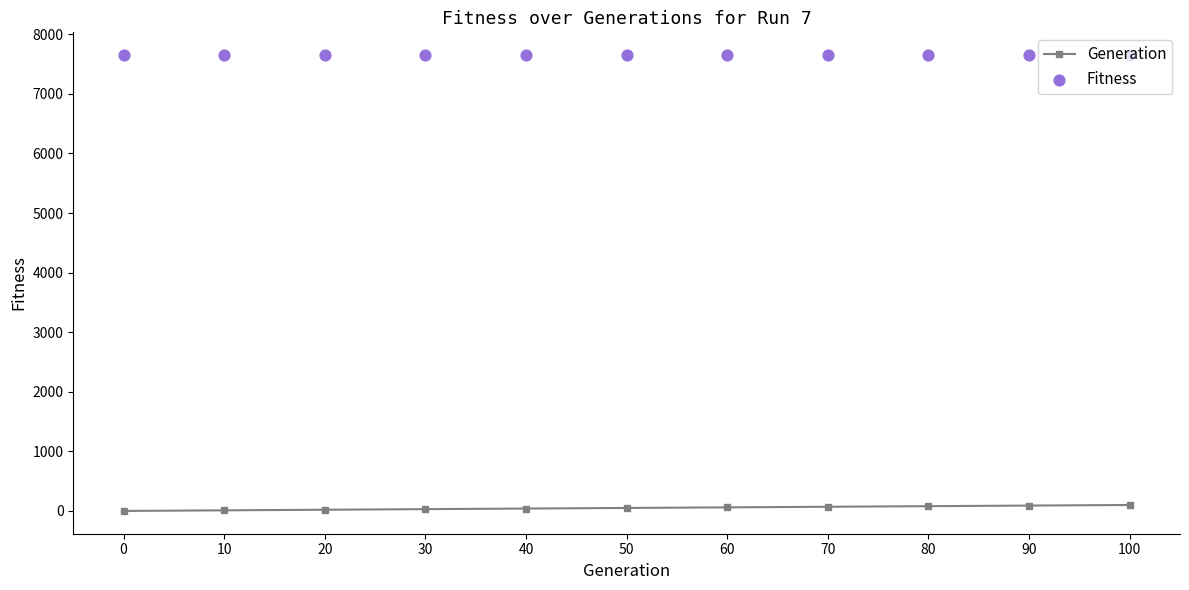

At which category is the sum across all series the highest?

100